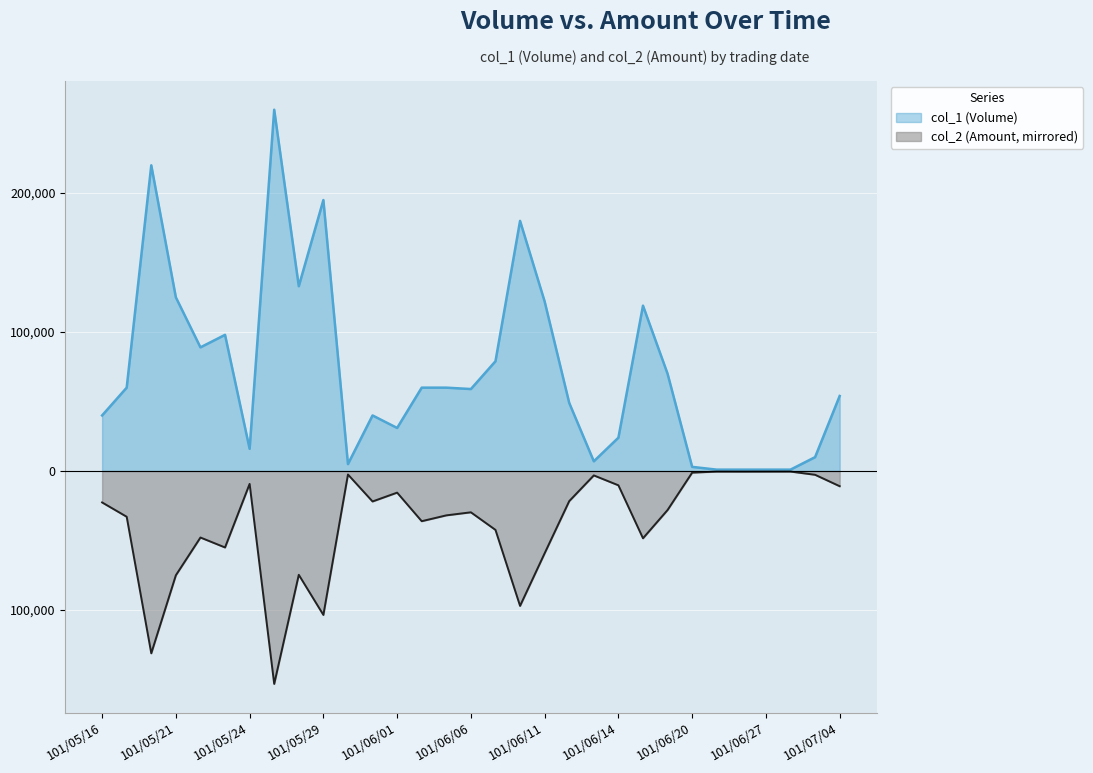

What is the label of the 12th point from the right?

101/06/12